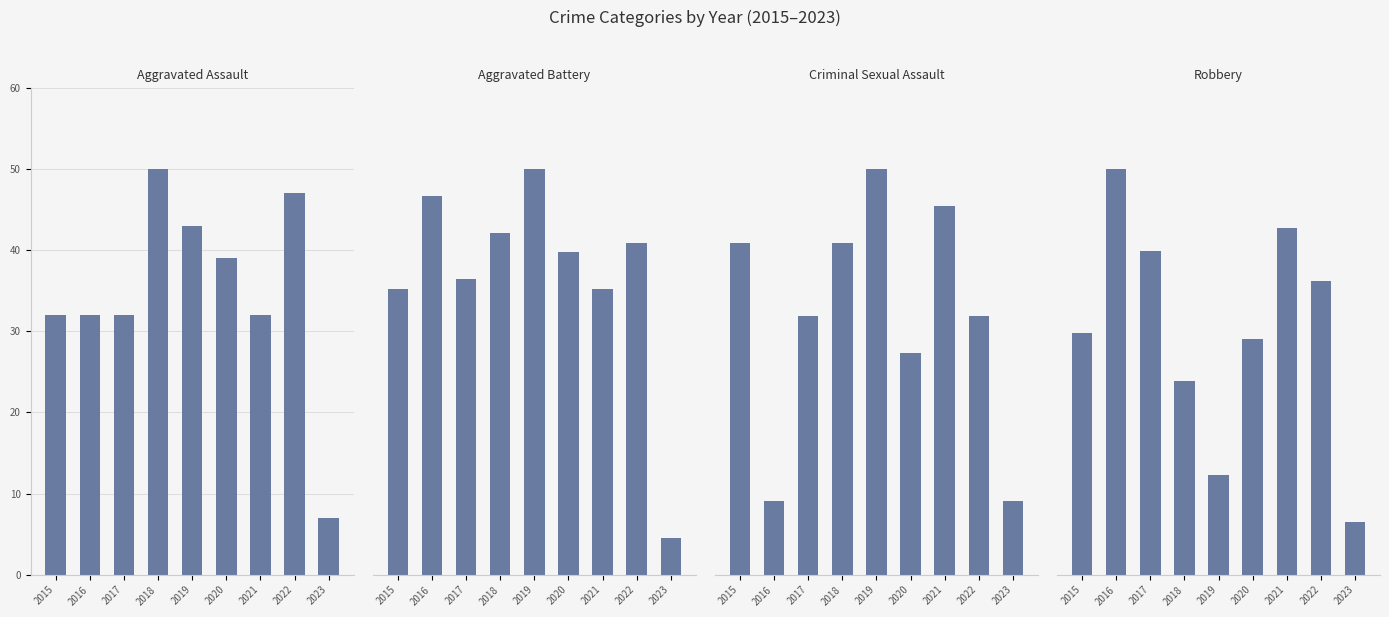

Is it true that Aggravated Battery equals 42 at 2021?

False